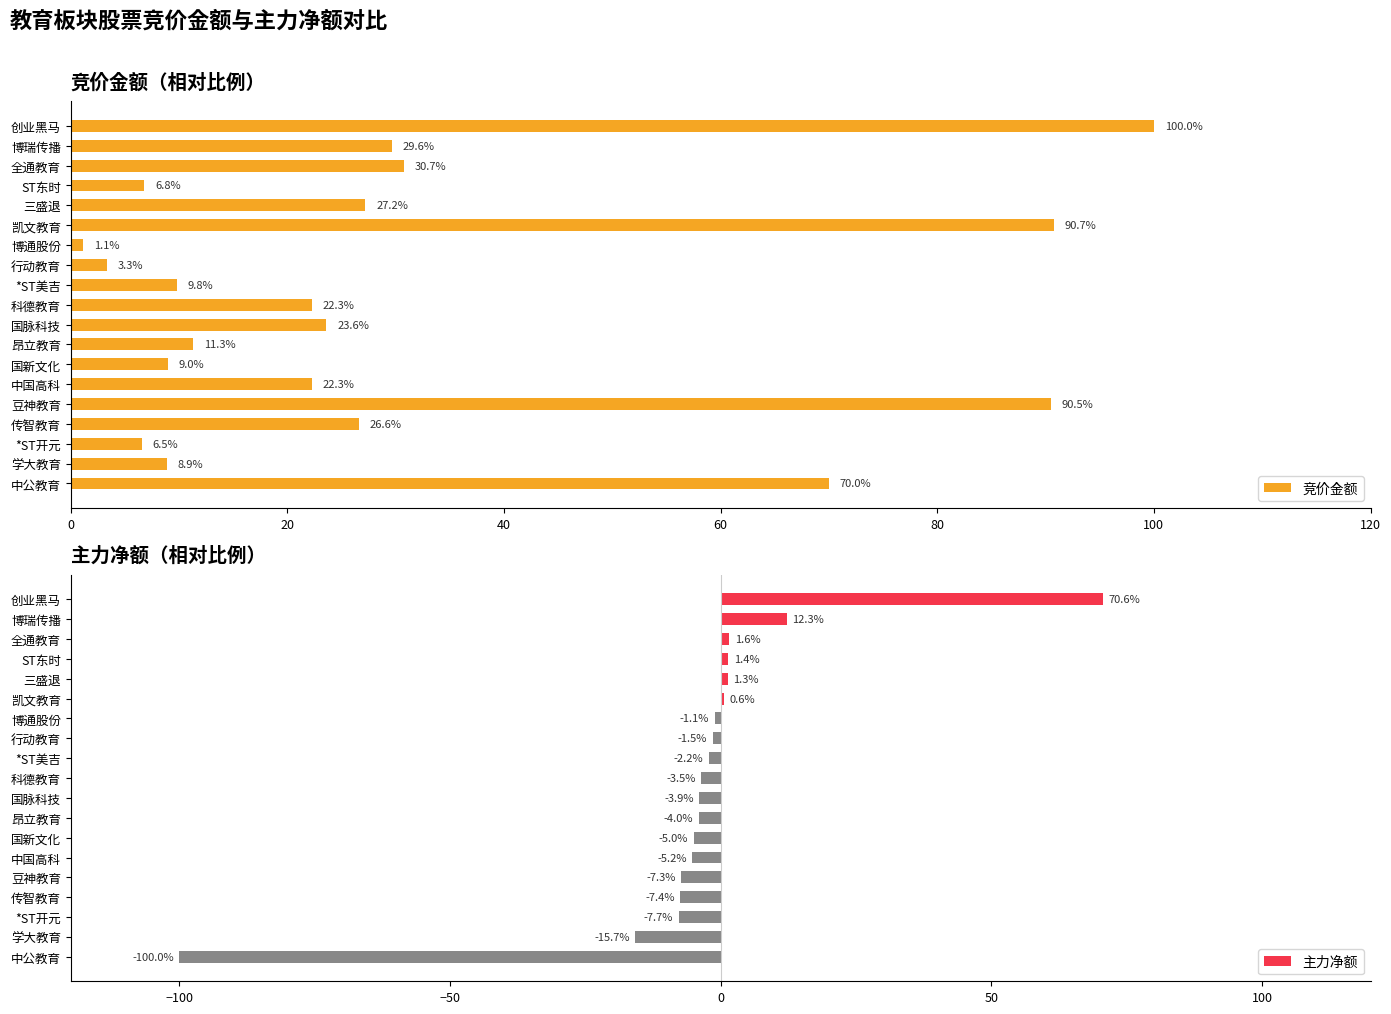

How many groups of bars are there?

19